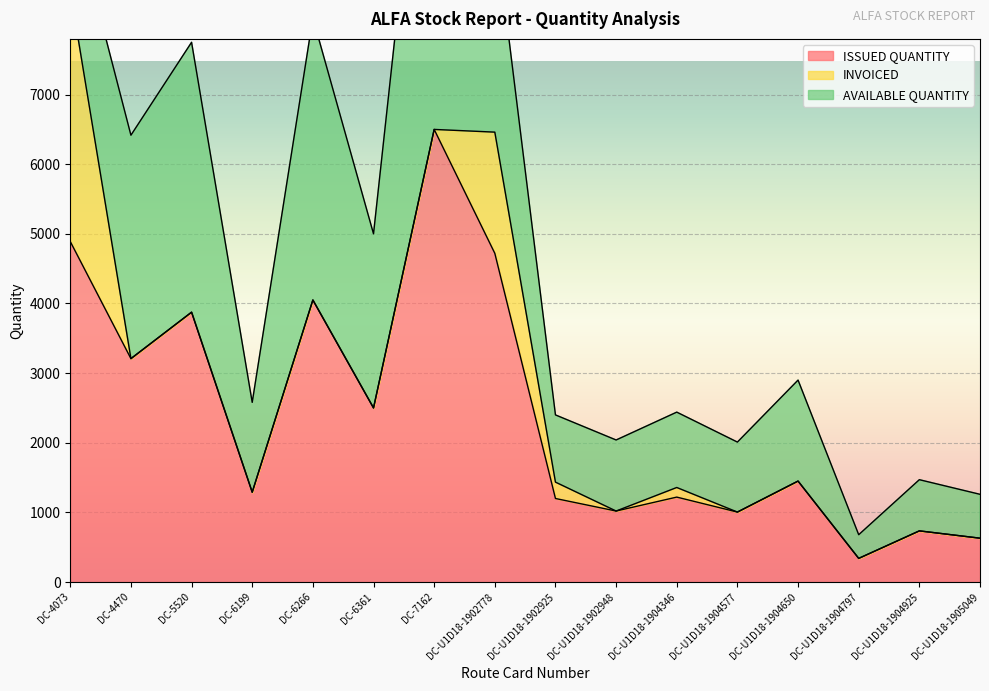

What is the label of the 14th point from the right?

DC-5520